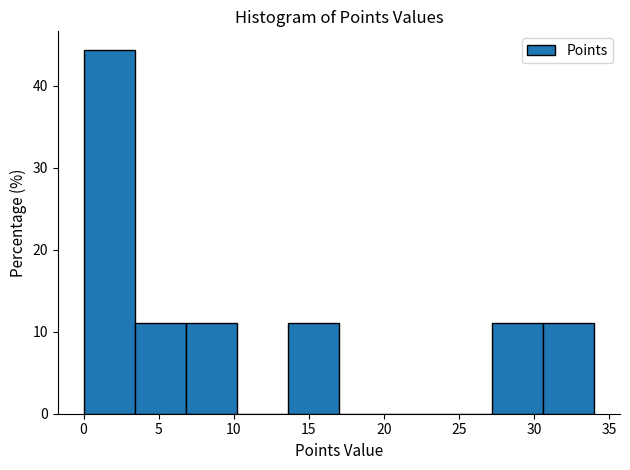

Reading left to right, transcribe this chart: for each bar, give the range it covers on the x-axis and its height. Neither the bar edges nor the heights are printed on the chart, so give them approximately, as read against the axes.

0.0 to 3.4: 44
3.4 to 6.8: 11
6.8 to 10.2: 11
10.2 to 13.6: 0
13.6 to 17.0: 11
17.0 to 20.4: 0
20.4 to 23.8: 0
23.8 to 27.2: 0
27.2 to 30.6: 11
30.6 to 34.0: 11